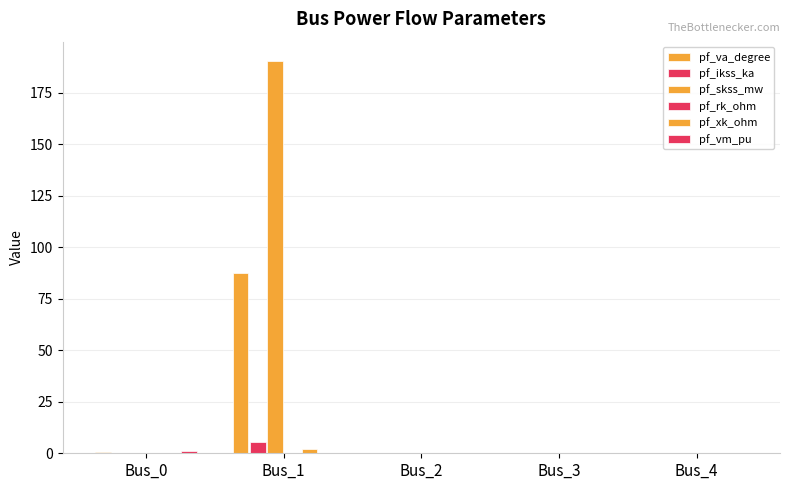

Is it true that pf_xk_ohm equals -0.8 at Bus_2?

False